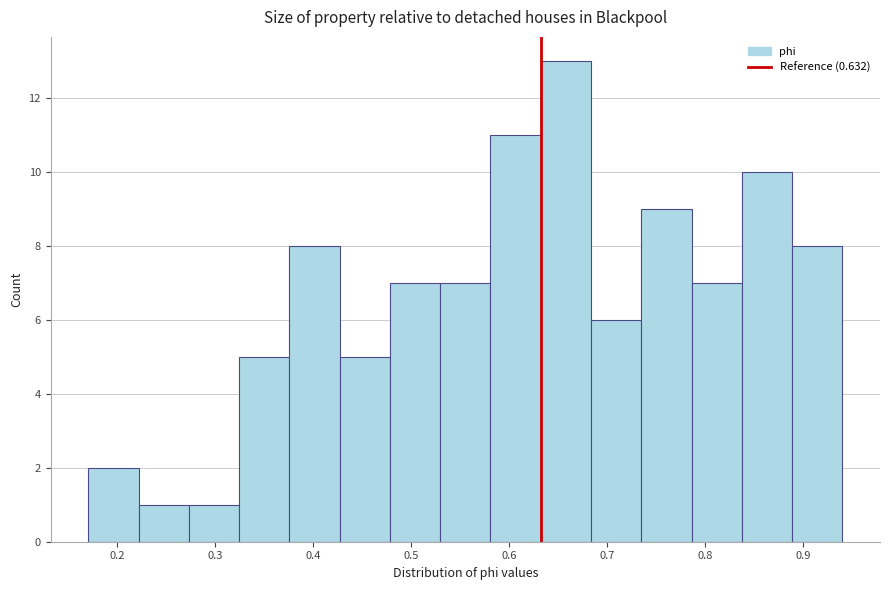

Reading left to right, list every bar in this chart as the range it spans on the x-axis followed by its height. Neither the bar edges nor the heights are printed on the chart, so give them approximately, as read against the axes.

0.17 to 0.22: 2
0.22 to 0.27: 1
0.27 to 0.32: 1
0.32 to 0.38: 5
0.38 to 0.43: 8
0.43 to 0.48: 5
0.48 to 0.53: 7
0.53 to 0.58: 7
0.58 to 0.63: 11
0.63 to 0.68: 13
0.68 to 0.73: 6
0.73 to 0.79: 9
0.79 to 0.84: 7
0.84 to 0.89: 10
0.89 to 0.94: 8